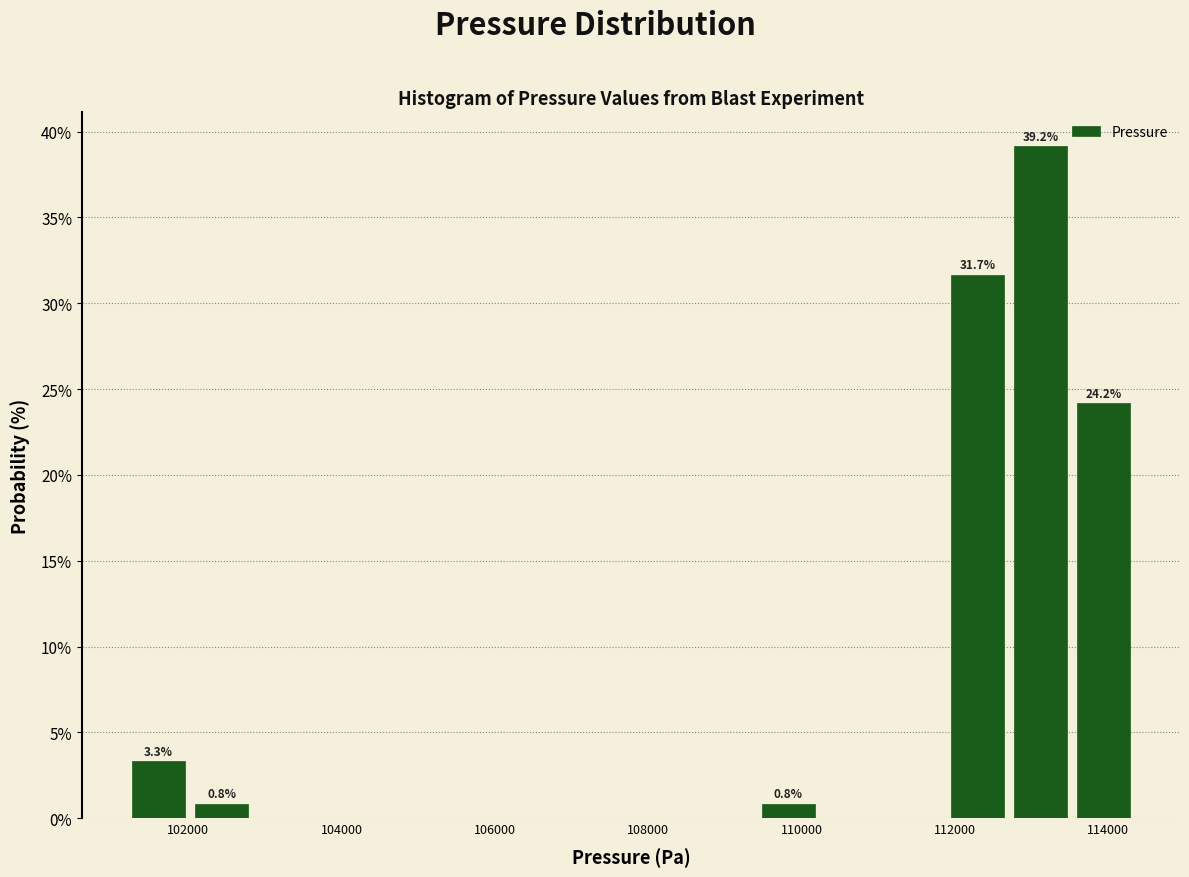

Which range on the x-axis has the tallest bar?

112800 to 113600